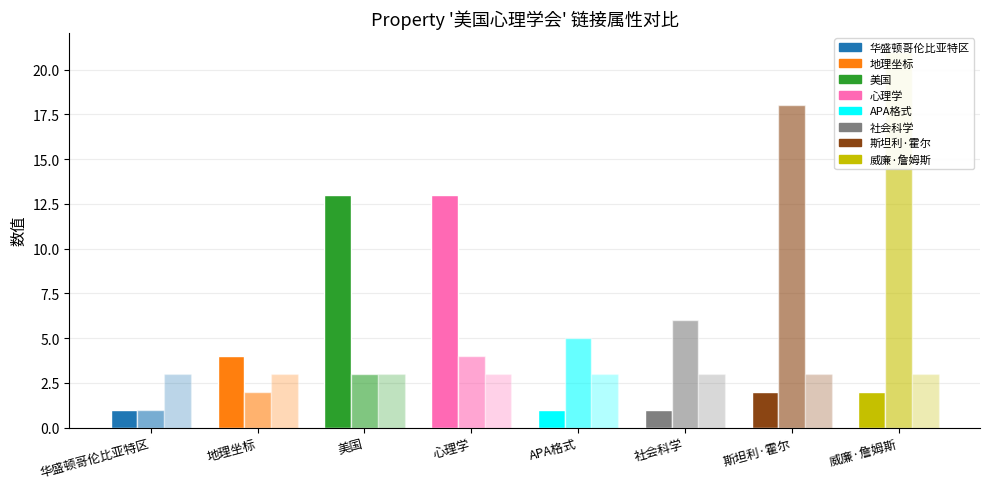

Are the bars grouped side by side (vs. stacked)?

Yes